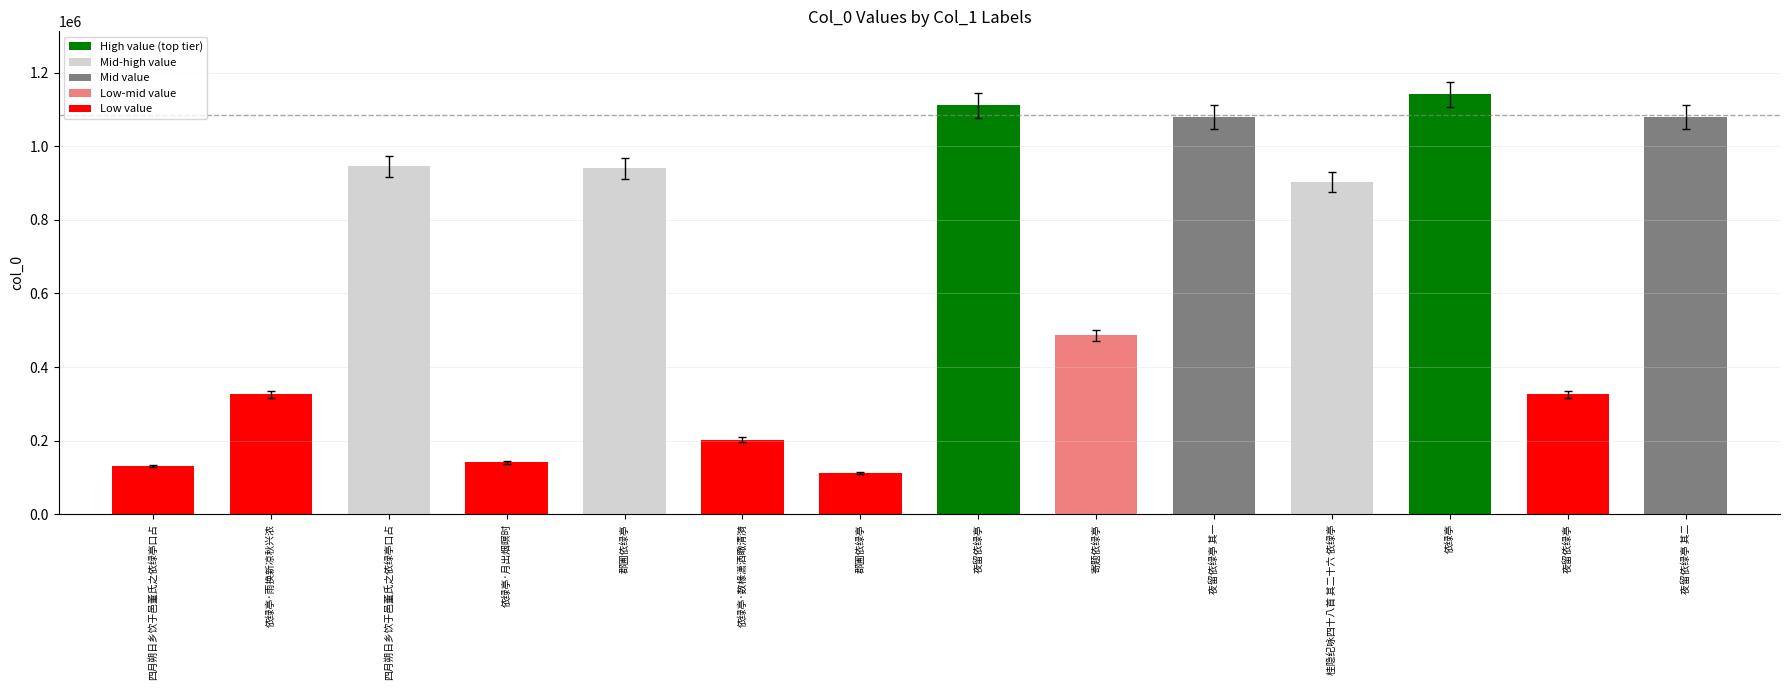

How many bars are there in total?

14